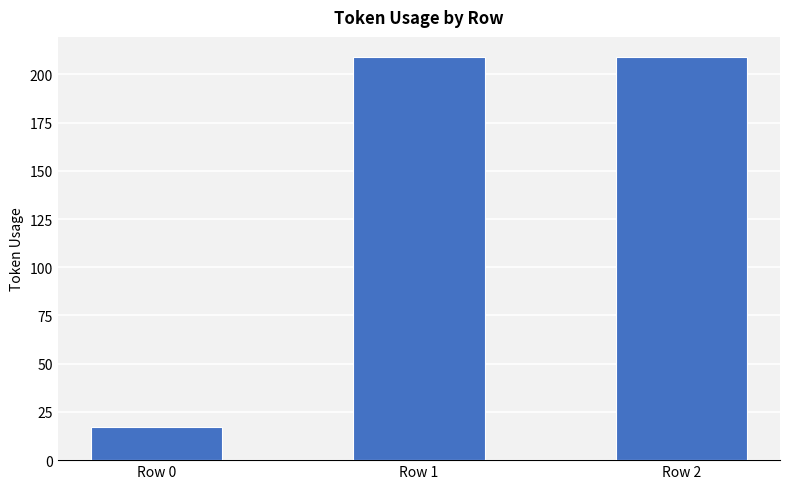

The value at Row 1 is 295. True or false?

False